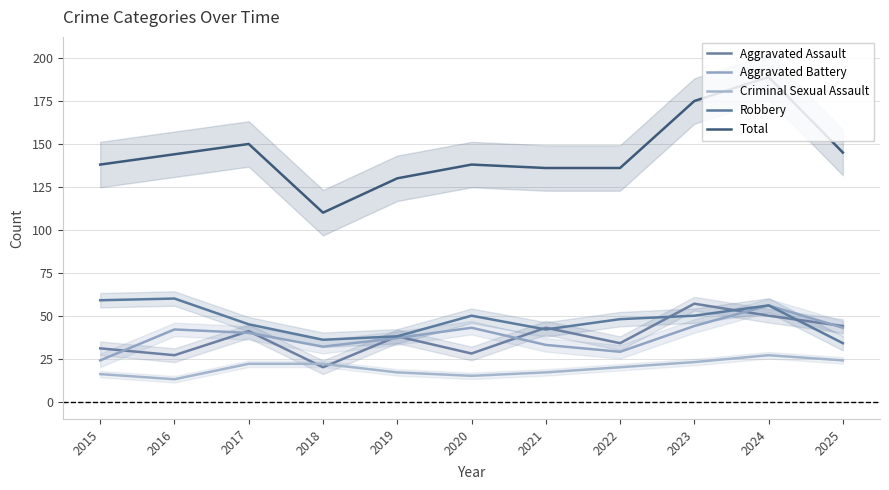

At how many categories does at least one series exceed 28?

11